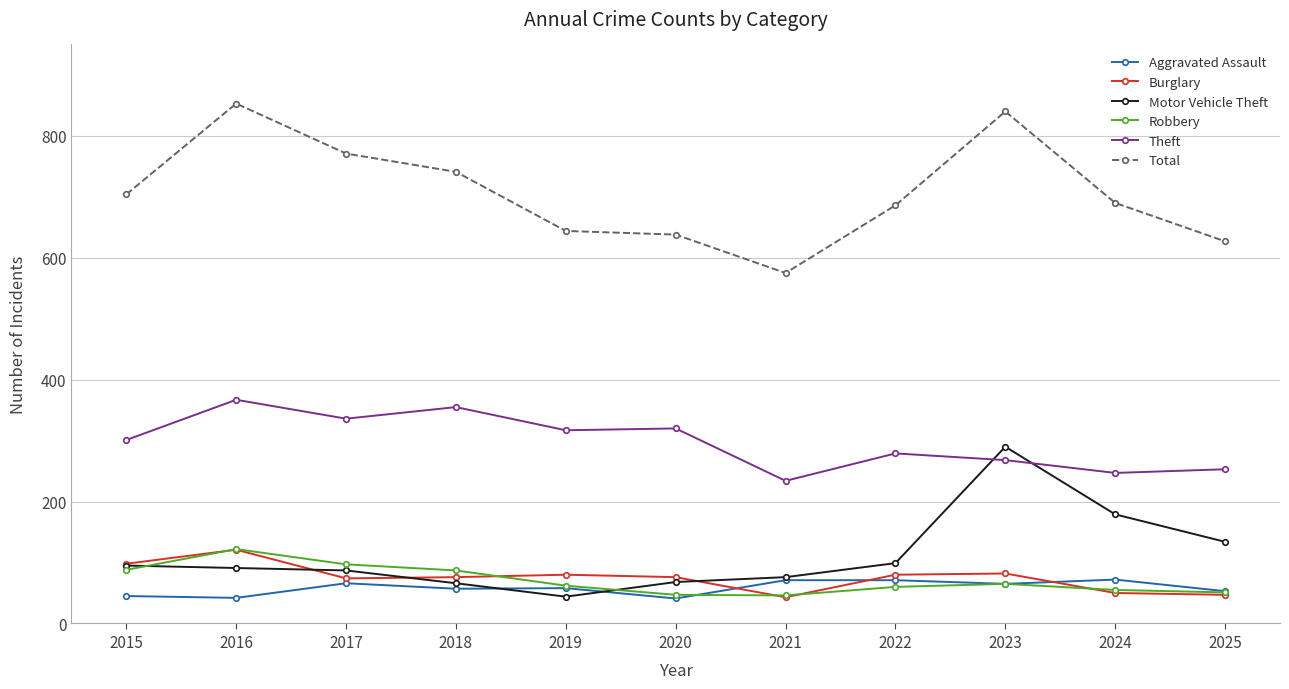

The value of Theft at 2019 is 102. True or false?

False